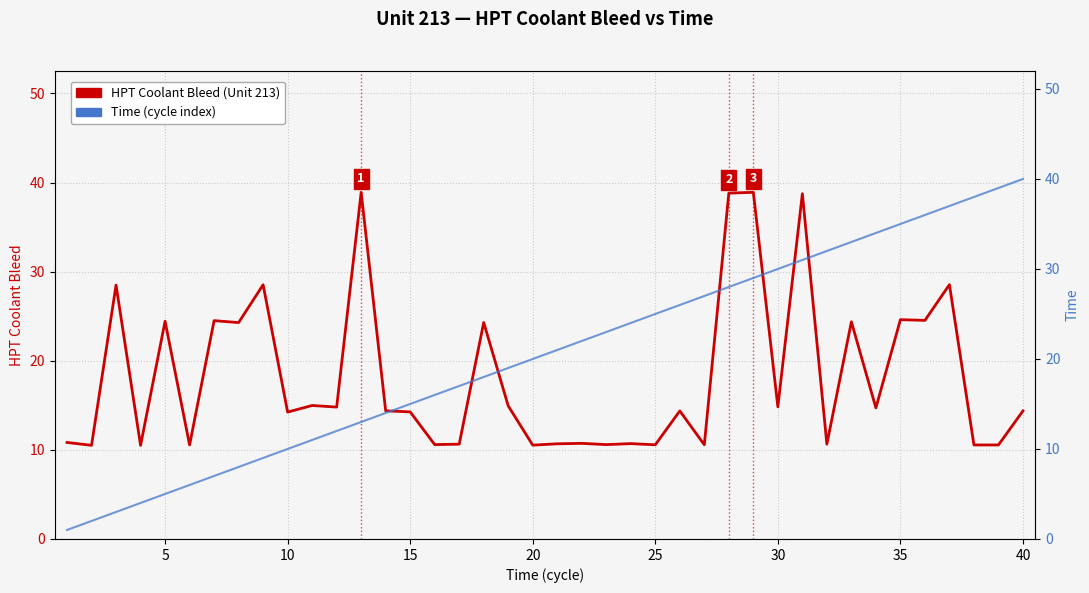

Reading left to right, what are all the values shown in this chart?

HPT Coolant Bleed (Unit 213): 10.8	10.5	28.5	10.5	24.4	10.6	24.5	24.3	28.5	14.2	15.0	14.8	38.9	14.4	14.3	10.6	10.6	24.3	14.9	10.5	10.7	10.7	10.6	10.7	10.6	14.4	10.6	38.8	38.9	14.8	38.7	10.6	24.4	14.7	24.6	24.5	28.5	10.6	10.6	14.4
Time (cycle index): 1.0	2.0	3.0	4.0	5.0	6.0	7.0	8.0	9.0	10.0	11.0	12.0	13.0	14.0	15.0	16.0	17.0	18.0	19.0	20.0	21.0	22.0	23.0	24.0	25.0	26.0	27.0	28.0	29.0	30.0	31.0	32.0	33.0	34.0	35.0	36.0	37.0	38.0	39.0	40.0